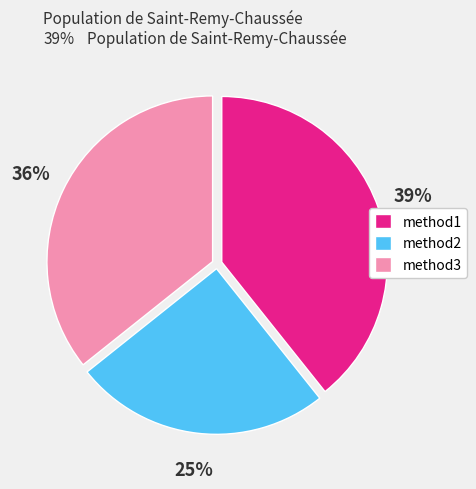

To the nearest percent, what is the combined percentage of method3 and method1?

75%